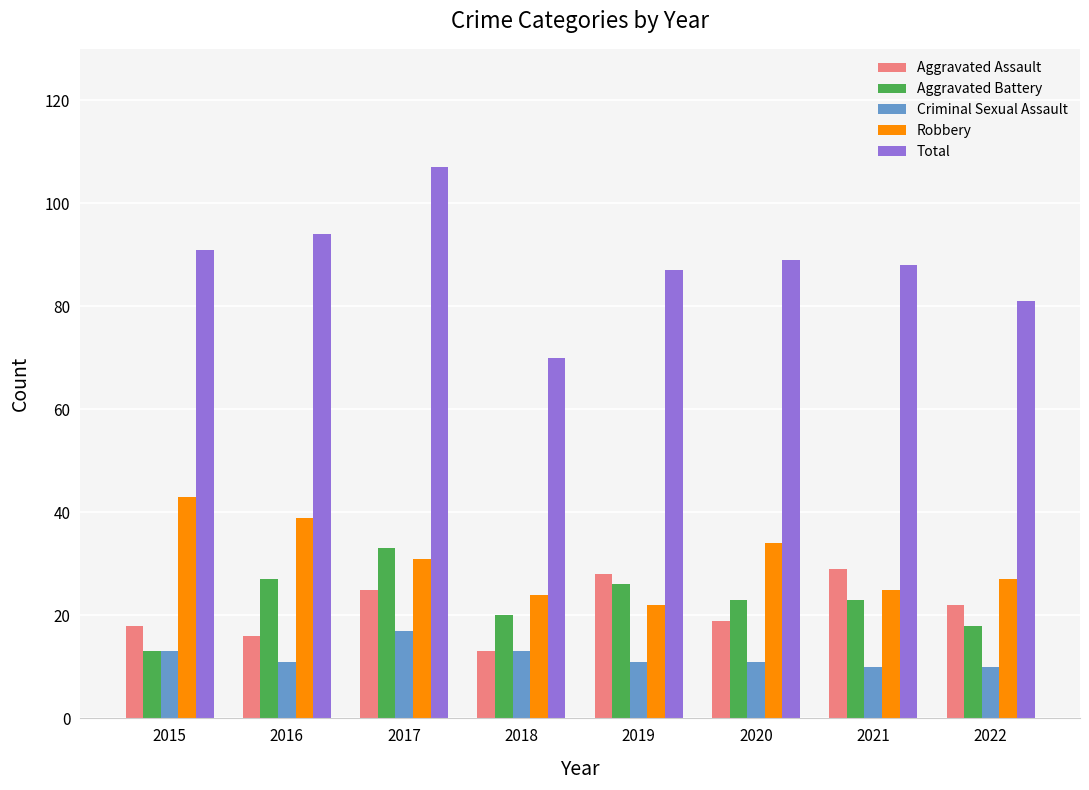

Reading right to left, extract all data points from this chart.

Aggravated Assault: 22	29	19	28	13	25	16	18
Aggravated Battery: 18	23	23	26	20	33	27	13
Criminal Sexual Assault: 10	10	11	11	13	17	11	13
Robbery: 27	25	34	22	24	31	39	43
Total: 81	88	89	87	70	107	94	91